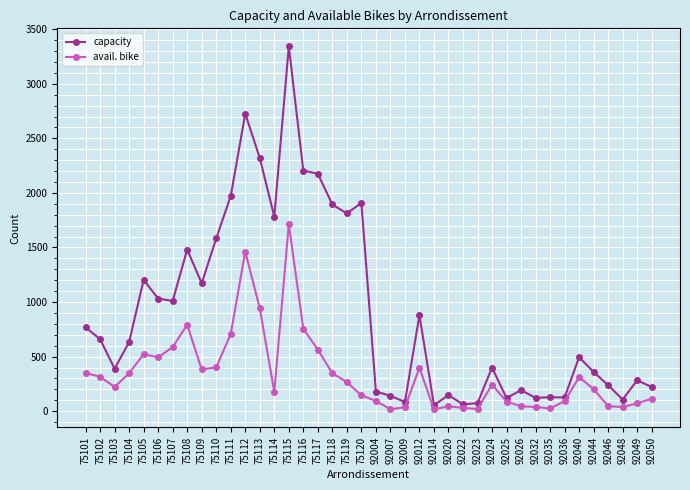

In avail. bike, how many points are higher than both neighbors (excluding endpoints)?

8